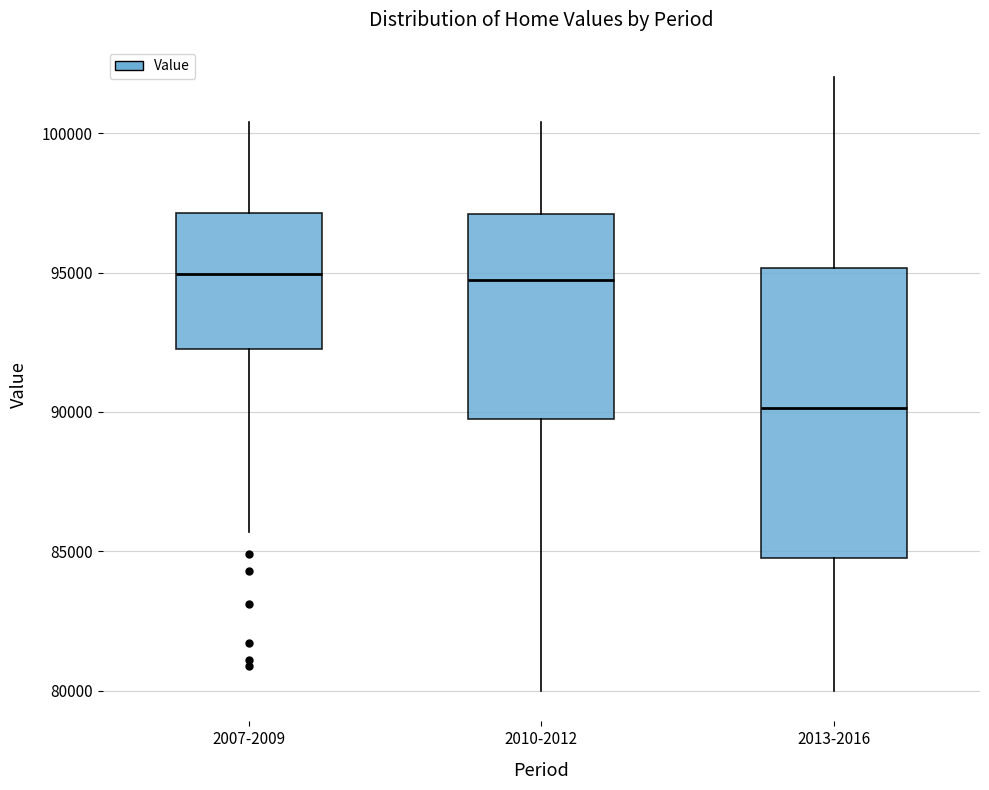

Reading left to right, transcribe this box plot: for each box, give where its median line is, the range the box spans, and where its two whiskers end, as read against the y-axis. The values are not printed on the chart, so give them approximately, as read against the axis.

2007-2009: median 95000, box 92500 to 97000, whiskers 85500 to 100500
2010-2012: median 95000, box 90000 to 97000, whiskers 80000 to 100500
2013-2016: median 90000, box 85000 to 95000, whiskers 80000 to 102000